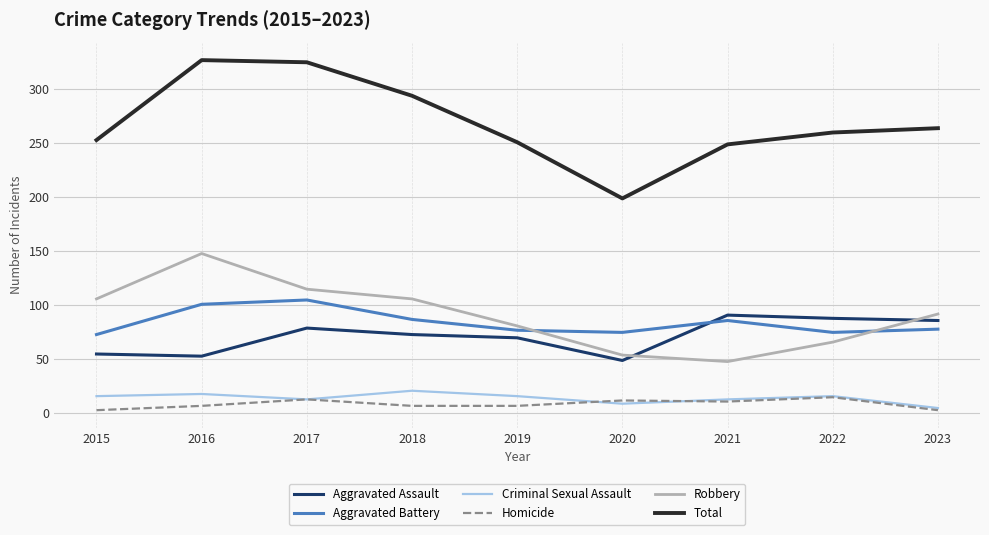

In Criminal Sexual Assault, how many points are higher than both neighbors (excluding endpoints)?

3